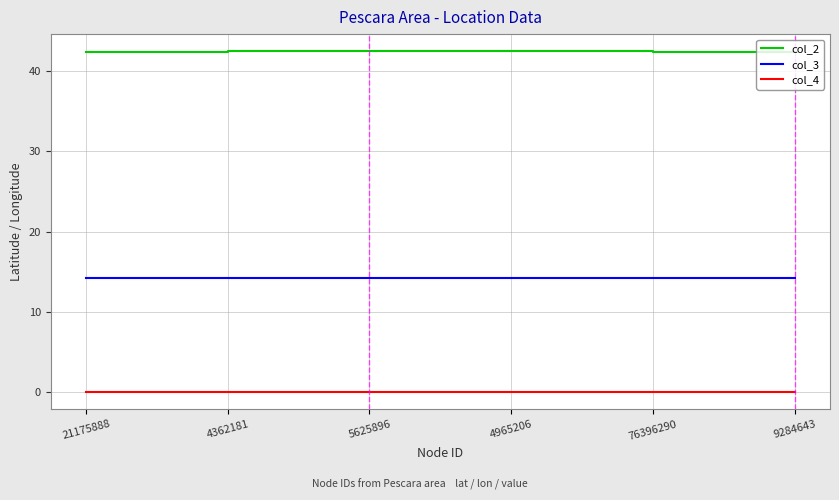

What is the sum of the col_3 values at 4362181 and 21175888?

28.4